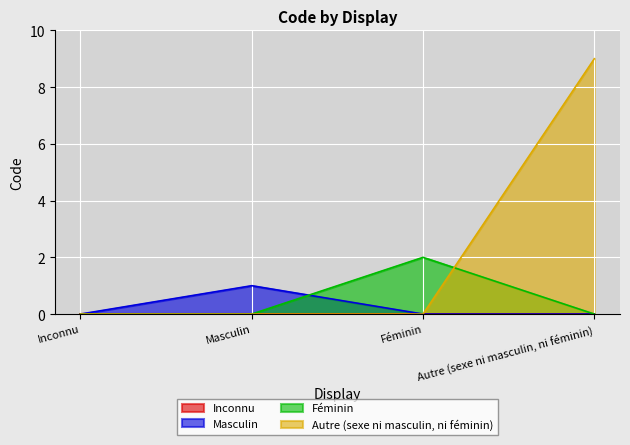

Which has a higher value, Inconnu or Féminin?

Féminin